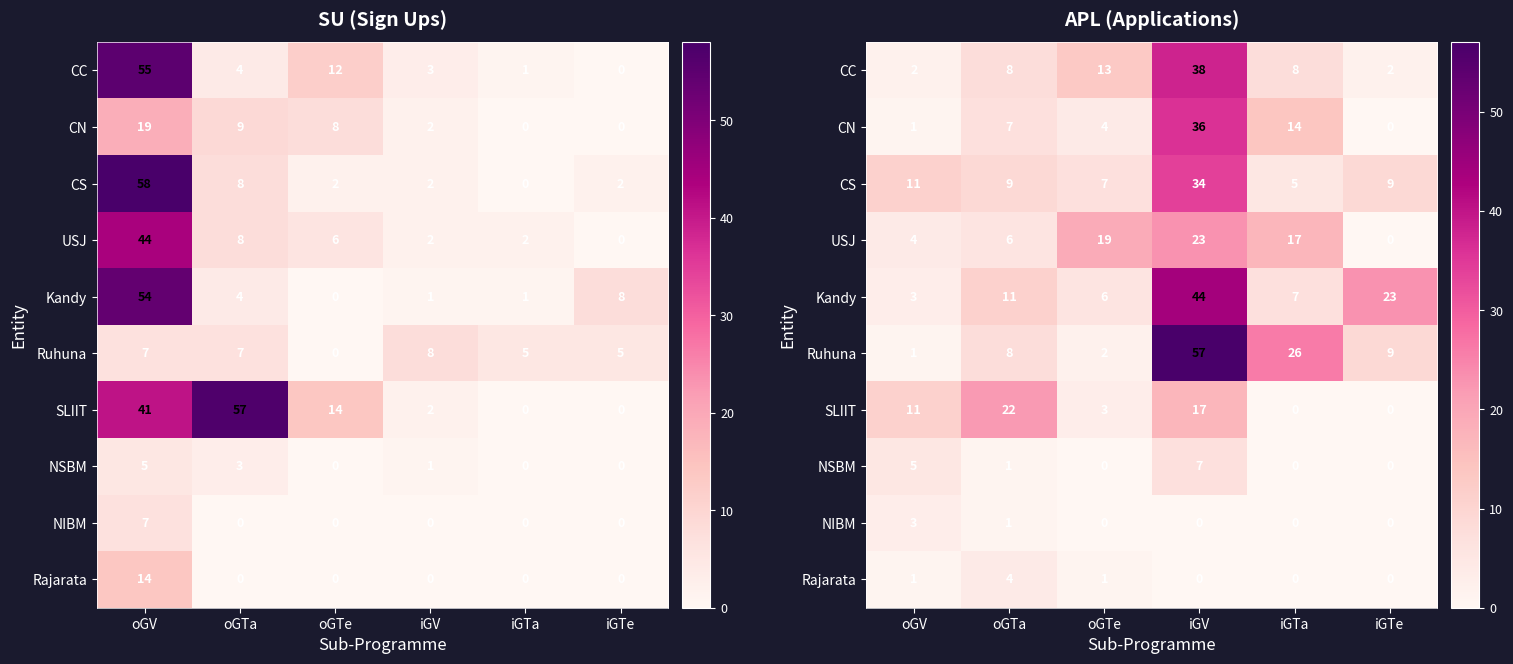

What is the difference between the highest and lowest values at oGTe?

19